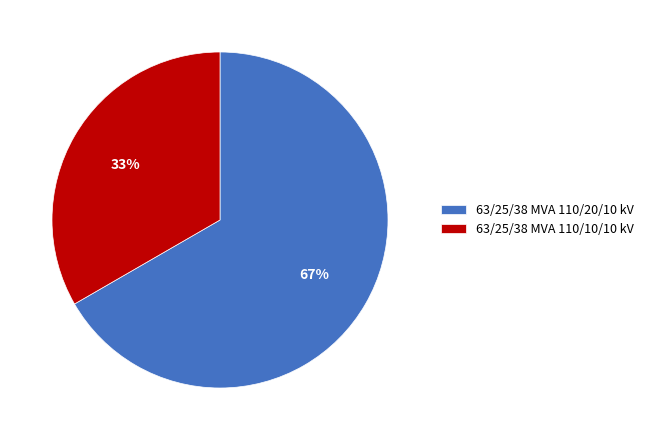

The 63/25/38 MVA 110/10/10 kV slice represents 33% of the pie. True or false?

True